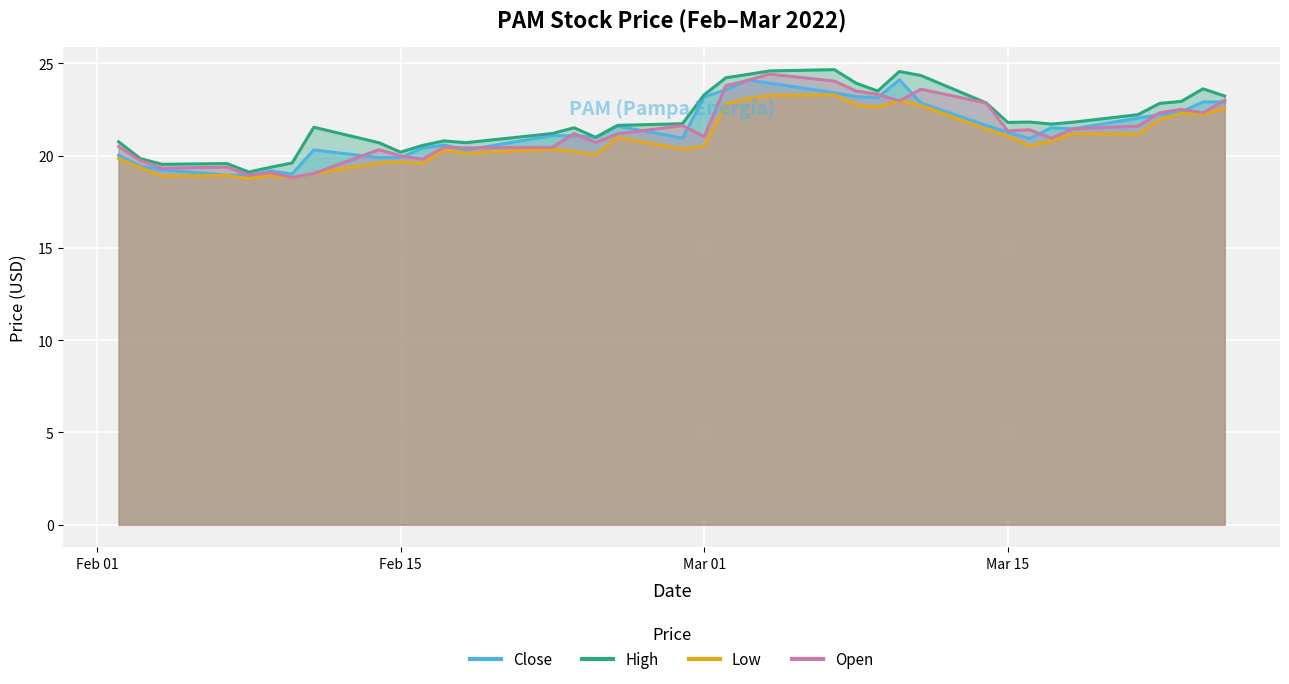

Which series ends up on top after the final intersection of Open and Close?

Open